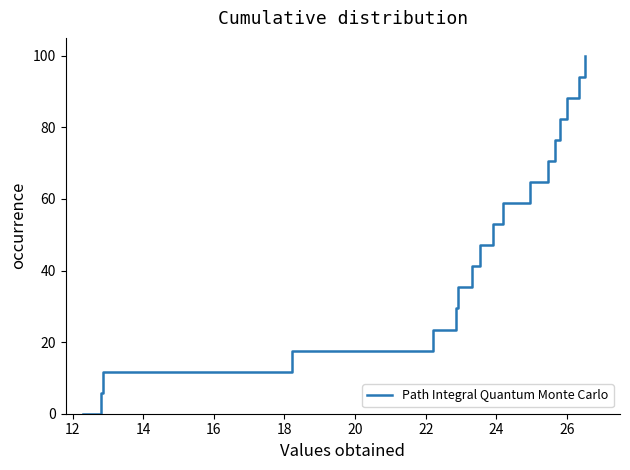

What is the difference between the maximum and minimum values?

100.0